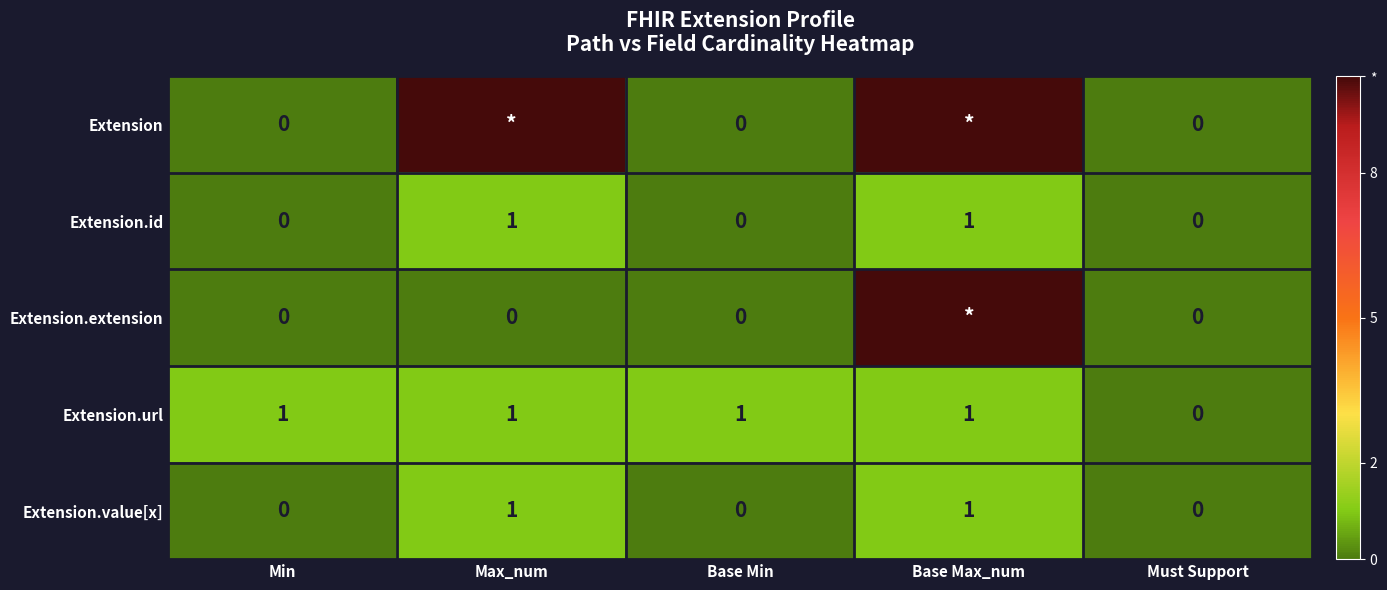

True or false: Extension.value[x] has a value of 2 at Max_num.

False